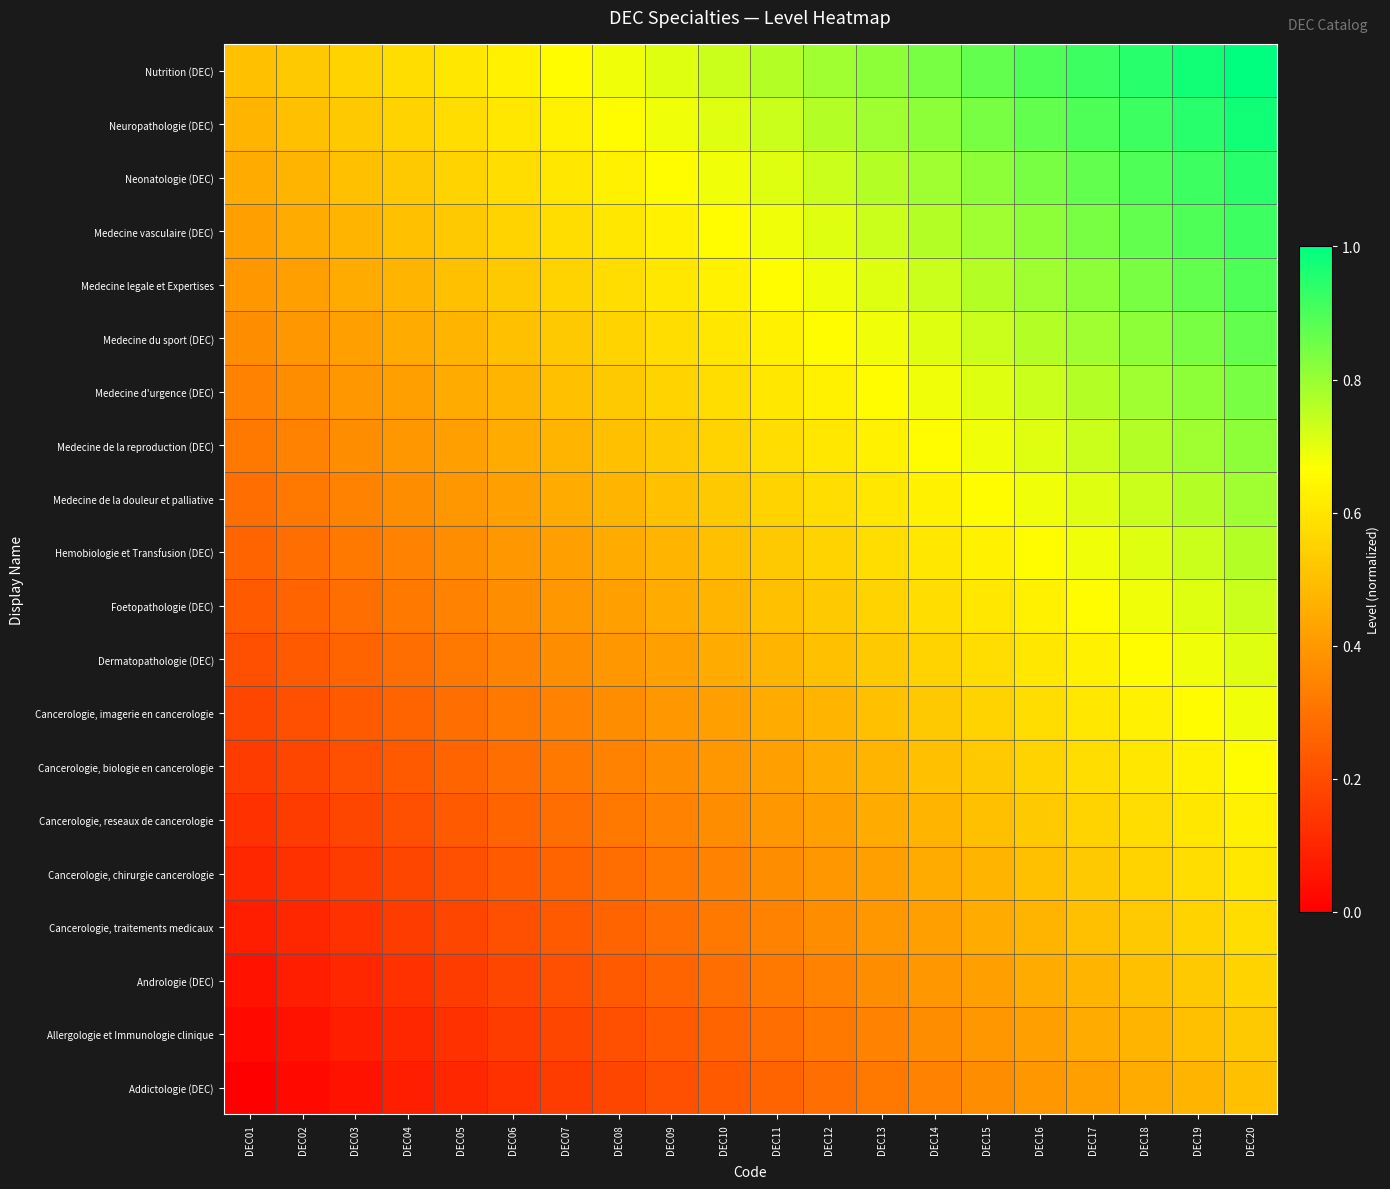

At DEC11, list the series in order from smallest to largest.

Addictologie (DEC), Allergologie et Immunologie clinique, Andrologie (DEC), Cancerologie, traitements medicaux, Cancerologie, chirurgie cancerologie, Cancerologie, reseaux de cancerologie, Cancerologie, biologie en cancerologie, Cancerologie, imagerie en cancerologie, Dermatopathologie (DEC), Foetopathologie (DEC), Hemobiologie et Transfusion (DEC), Medecine de la douleur et palliative, Medecine de la reproduction (DEC), Medecine d'urgence (DEC), Medecine du sport (DEC), Medecine legale et Expertises, Medecine vasculaire (DEC), Neonatologie (DEC), Neuropathologie (DEC), Nutrition (DEC)